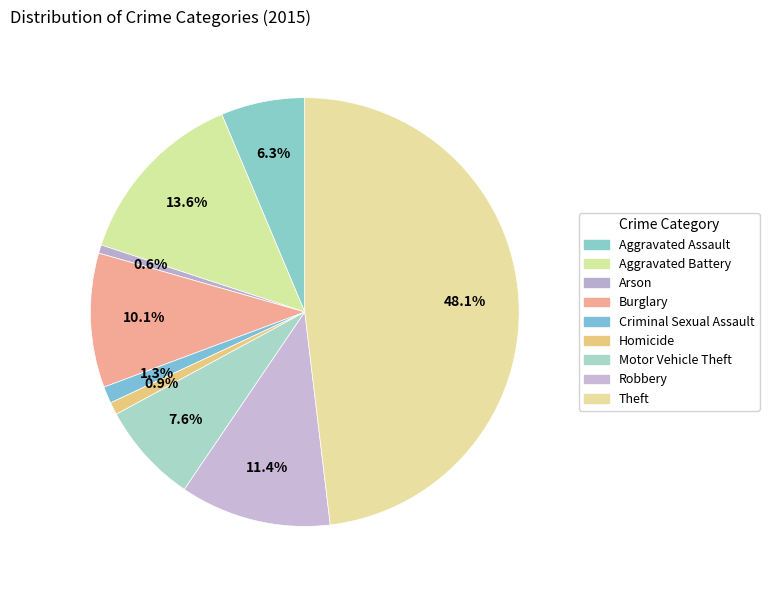

Does Theft represent more than half of the total?

No